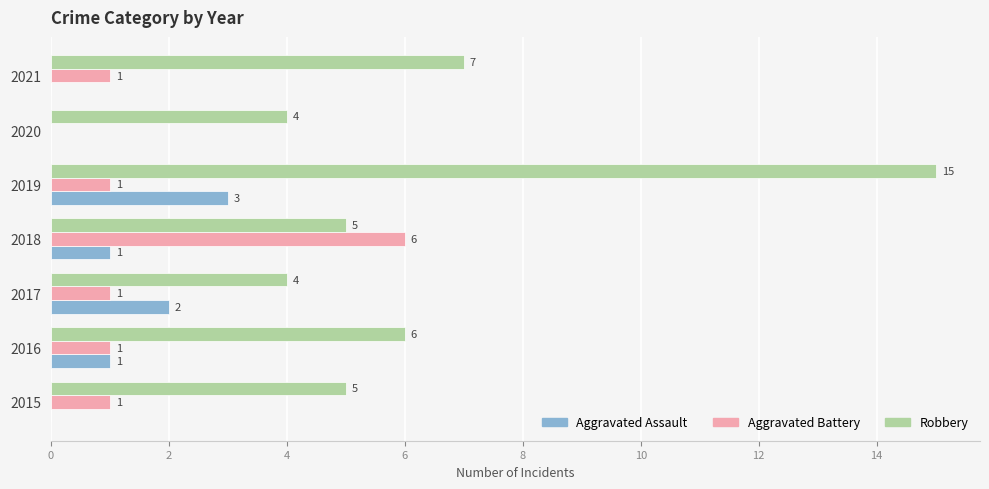

True or false: Aggravated Assault has a value of 0 at 2015.

True